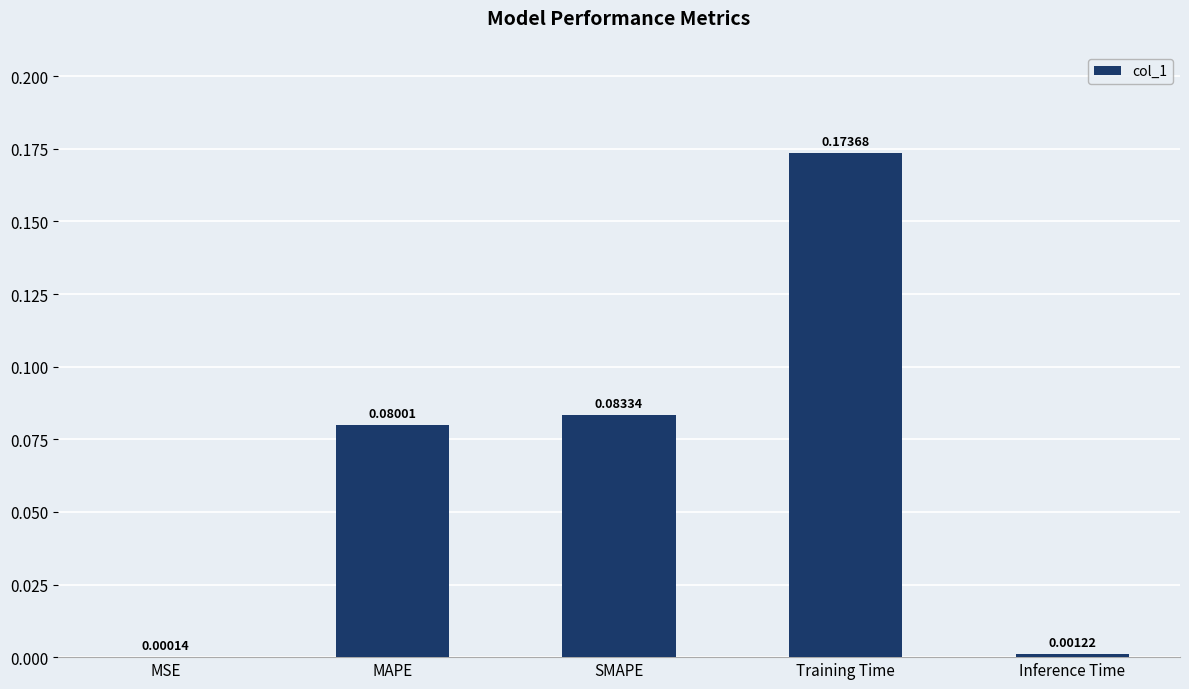

Which category has the highest value across all series?

Training Time